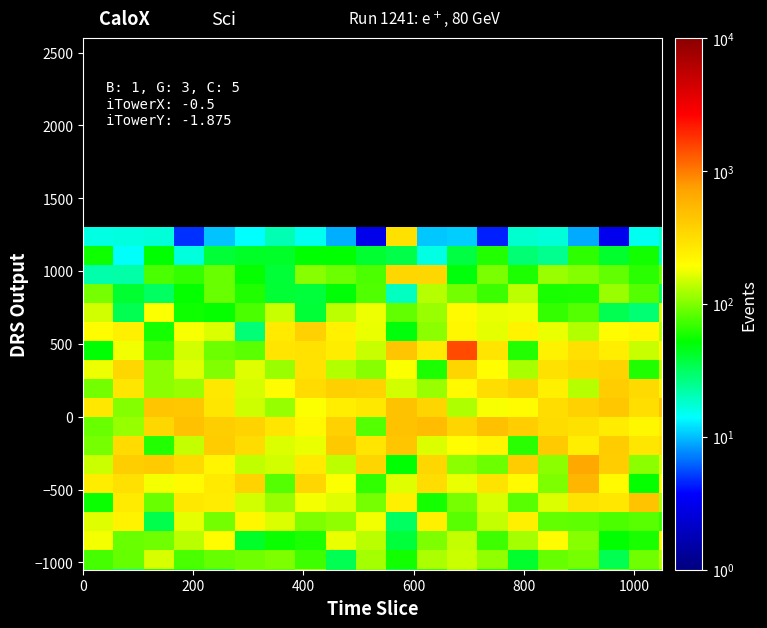

What is the smallest value displayed?

3.0